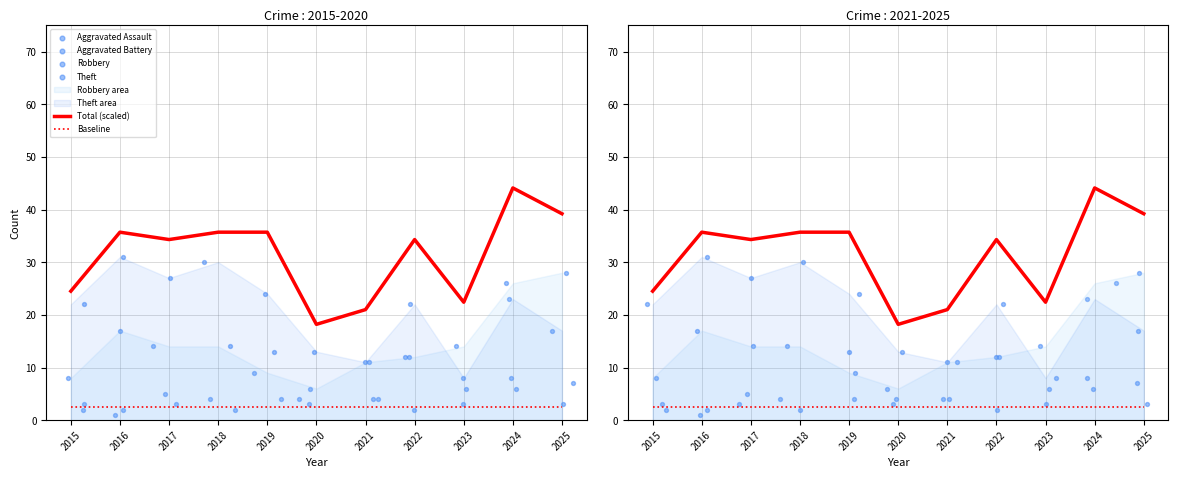

At which category is the sum across all series the highest?

2024